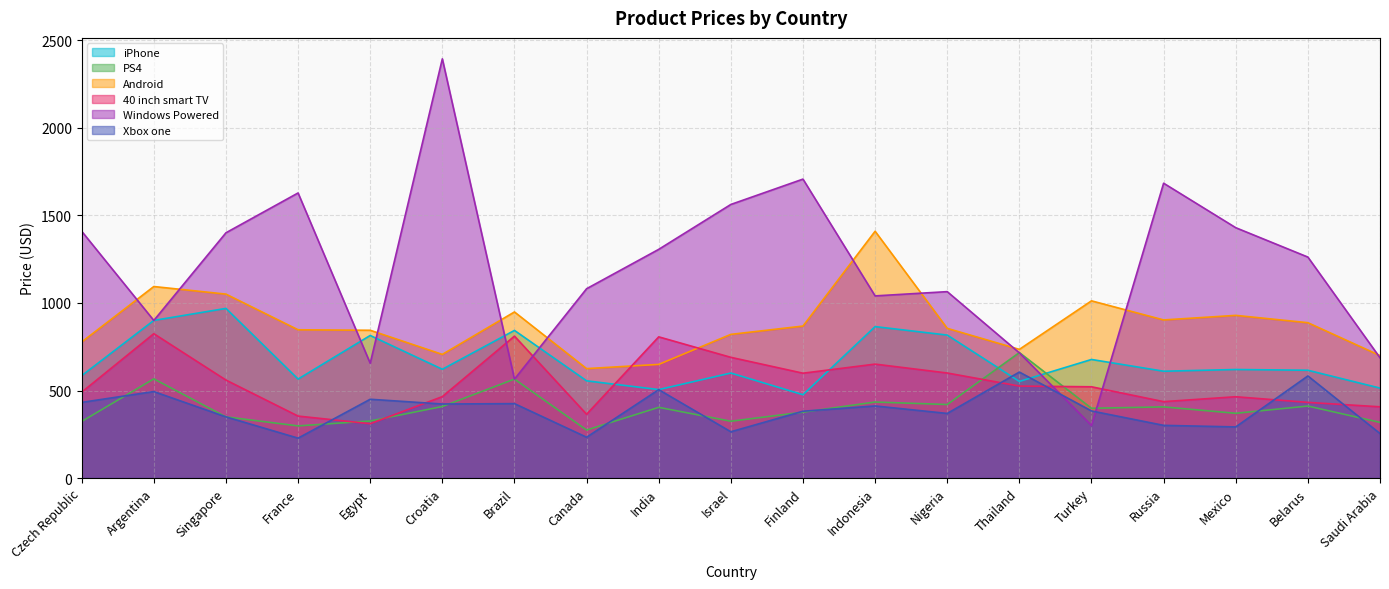

Is it true that PS4 equals 741.9 at Indonesia?

False